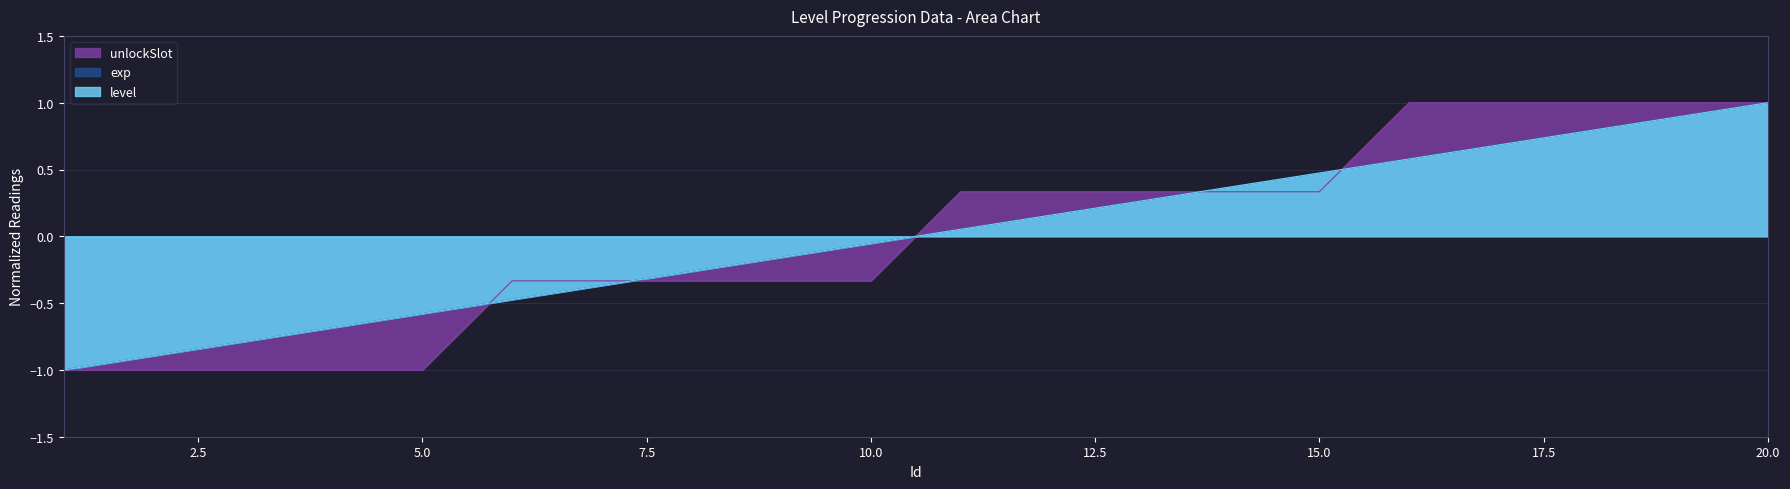

At which label does level reach its peak?

20.0